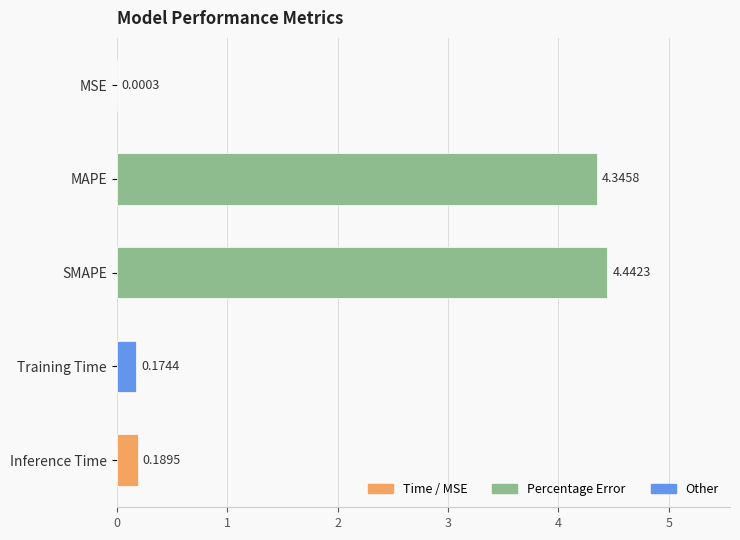

What is the sum of the values at Inference Time and Training Time?

0.4